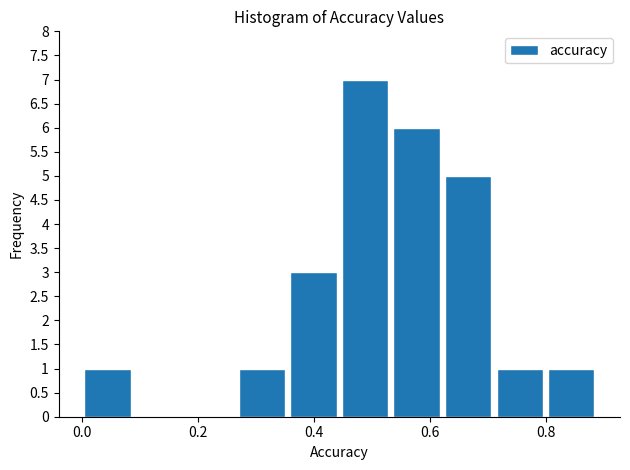

What is the height of the bar covering 0.36 to 0.44 on the x-axis? Neither the bar edges nor the heights are printed on the chart, so give them approximately, as read against the axes.

3